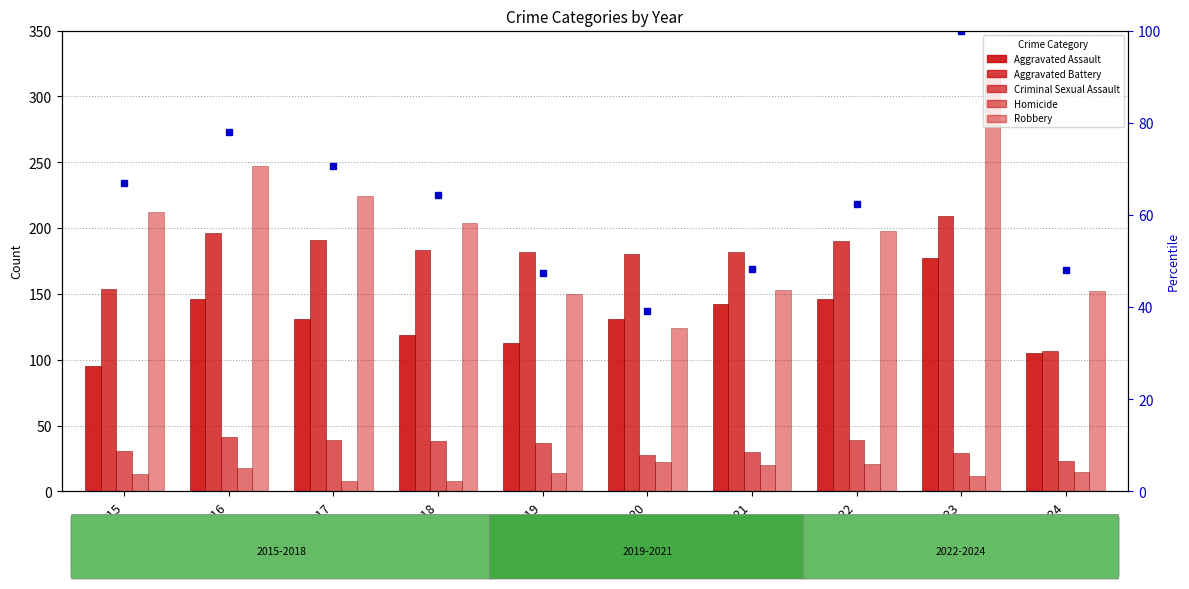

True or false: percentile rank within the sample has a value of 100.0 at 2023.

True